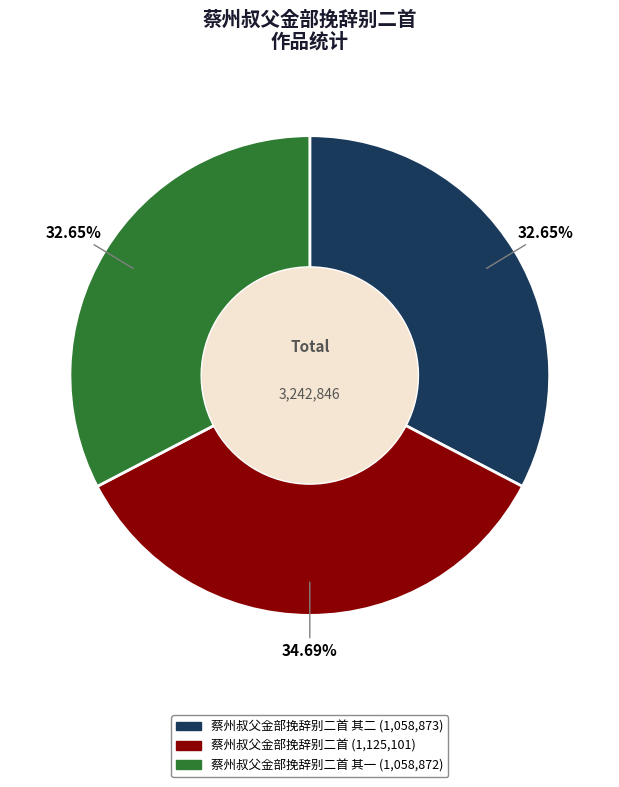

How many segments does this pie chart have?

3